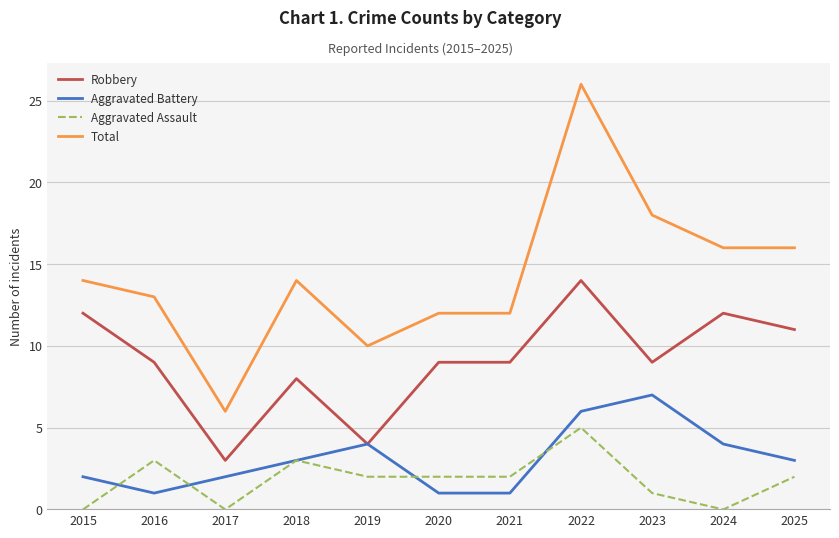

What is the total value across all series at 2016?

26